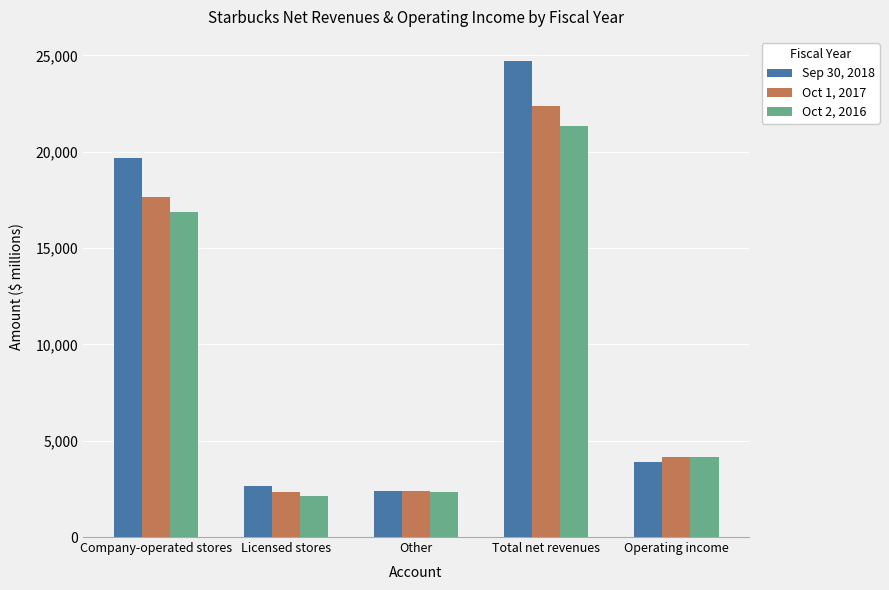

True or false: Oct 2, 2016 has a value of 10326.8 at Total net revenues.

False